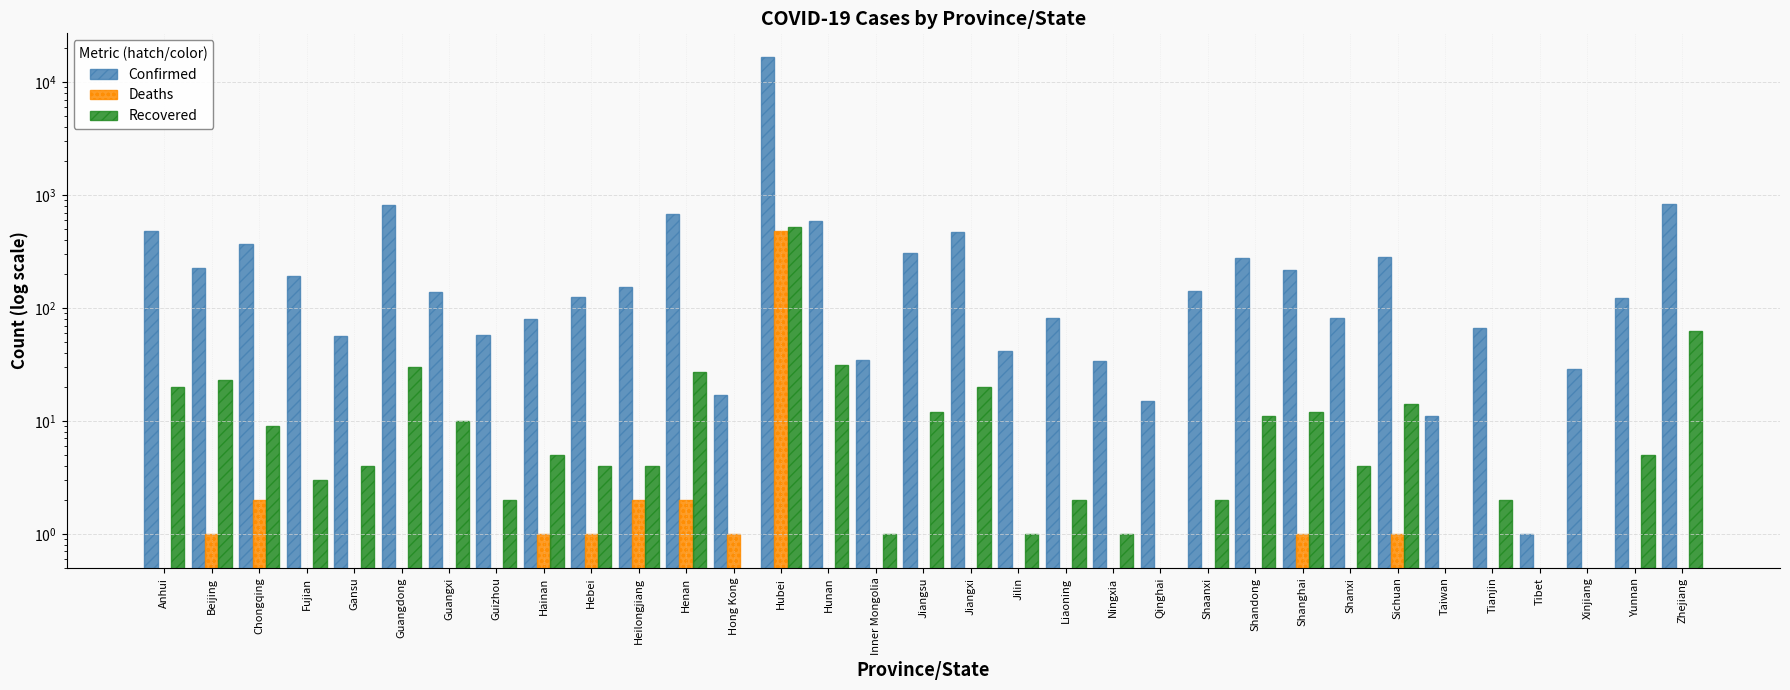

Which series has the largest range (max minus min)?

Confirmed